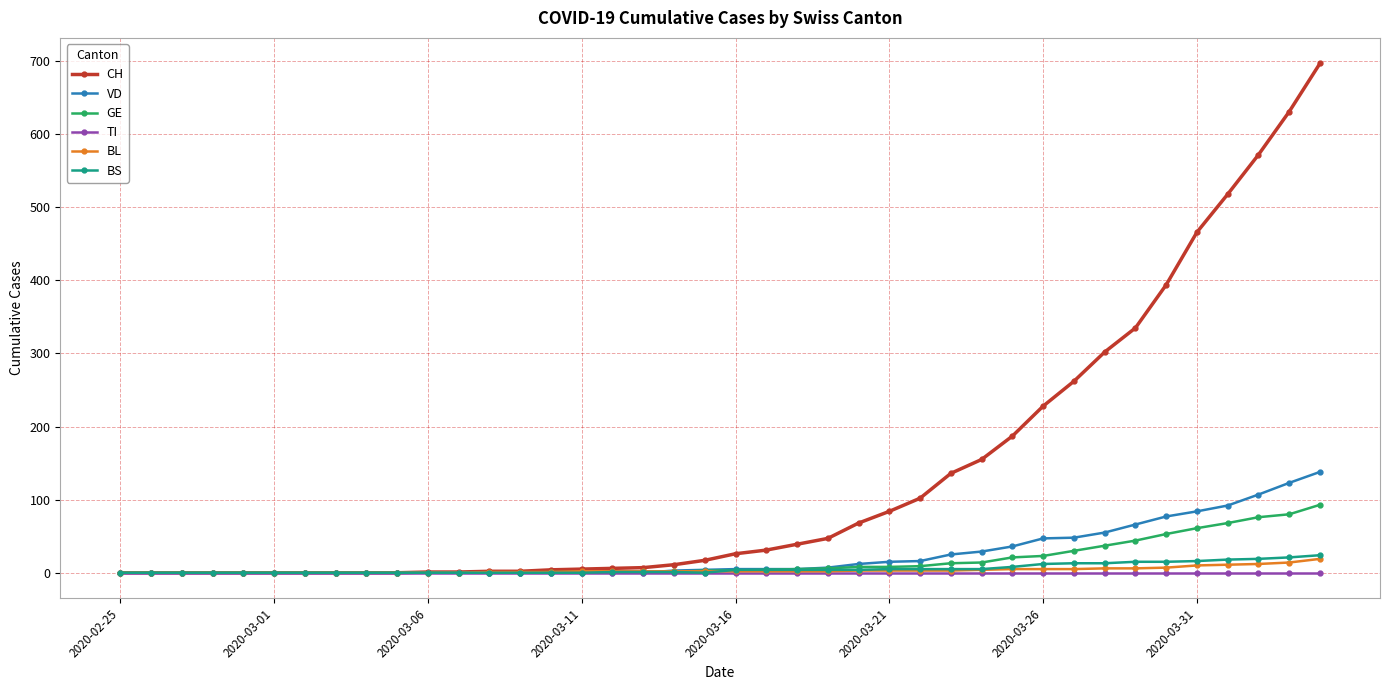

Which series has the largest range (max minus min)?

CH